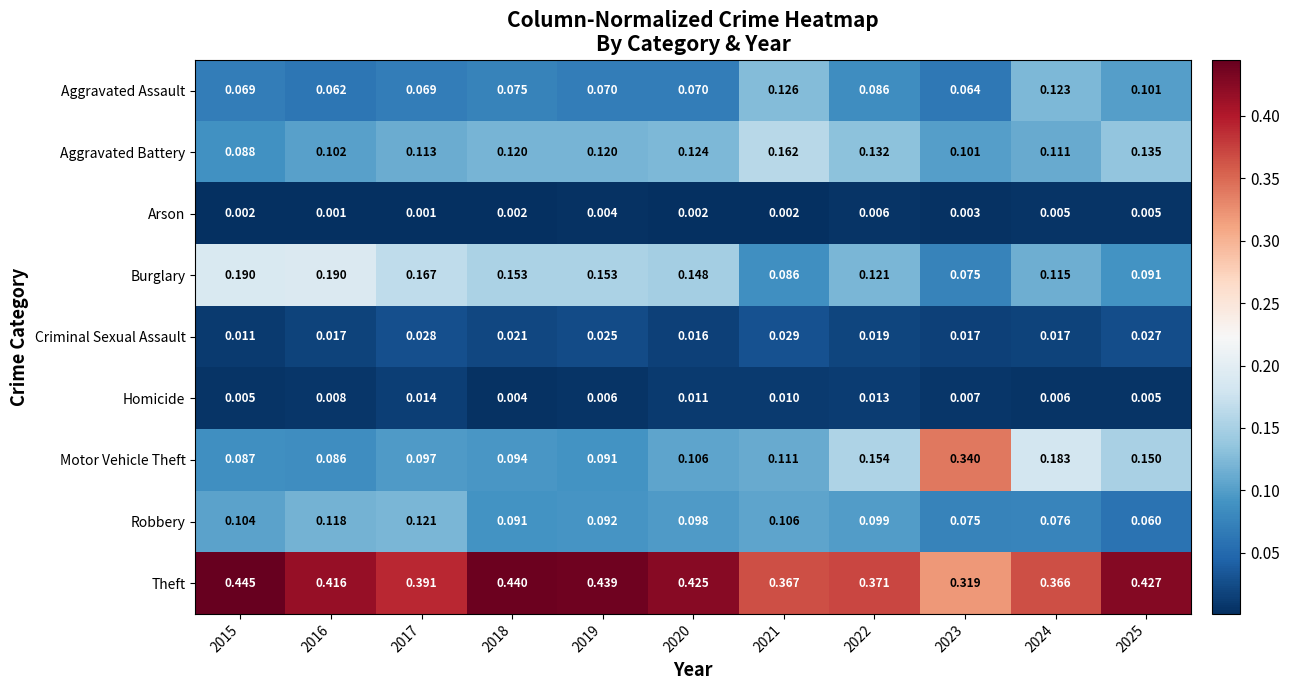

List the series in order of their peak value, highest first.

Theft, Motor Vehicle Theft, Burglary, Aggravated Battery, Aggravated Assault, Robbery, Criminal Sexual Assault, Homicide, Arson